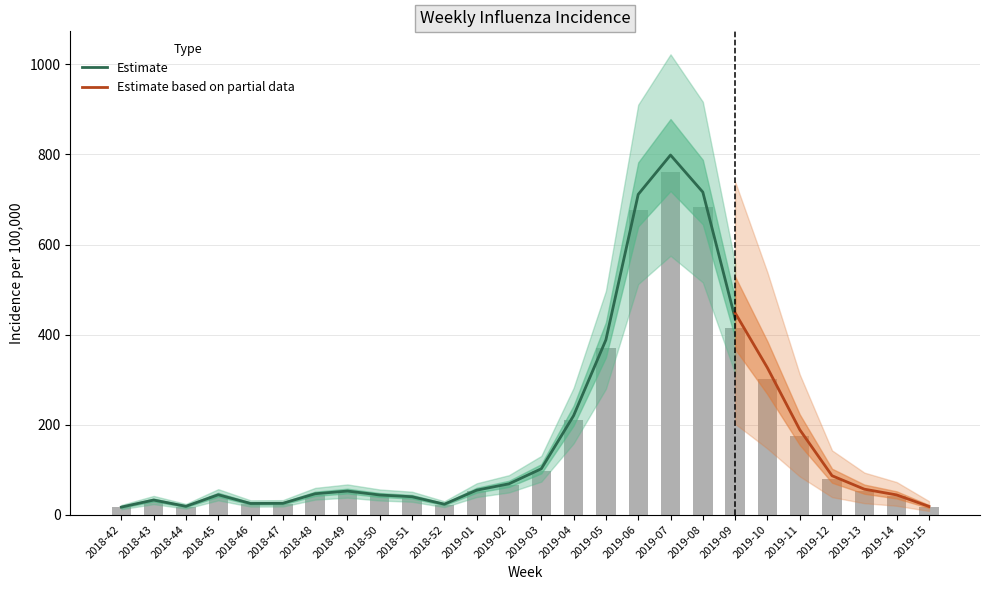

How many bars are there in total?

26